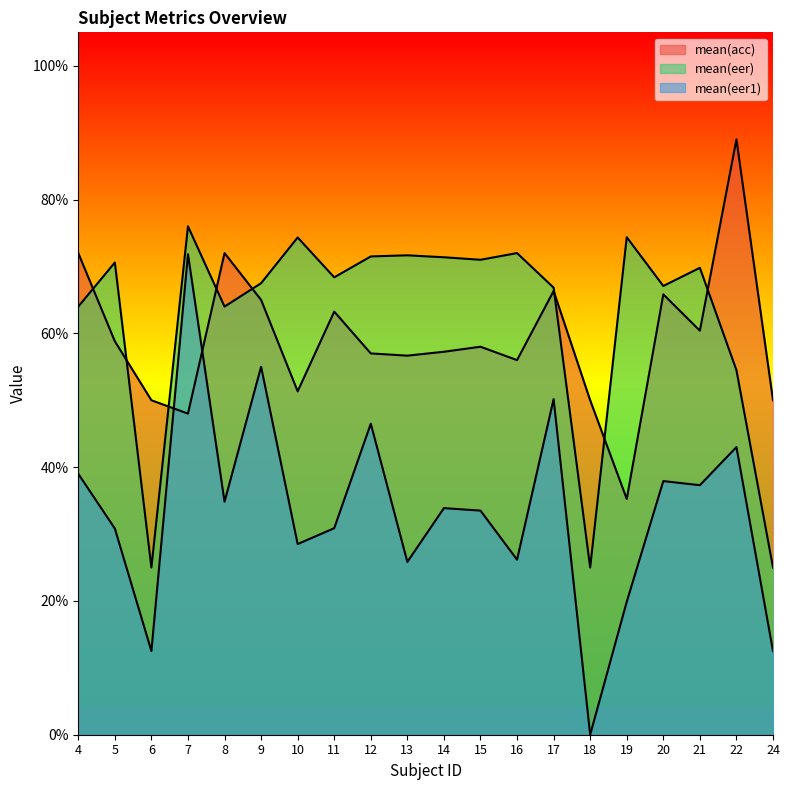

True or false: mean(eer1) has more than 0 points higher than both neighbors.

True